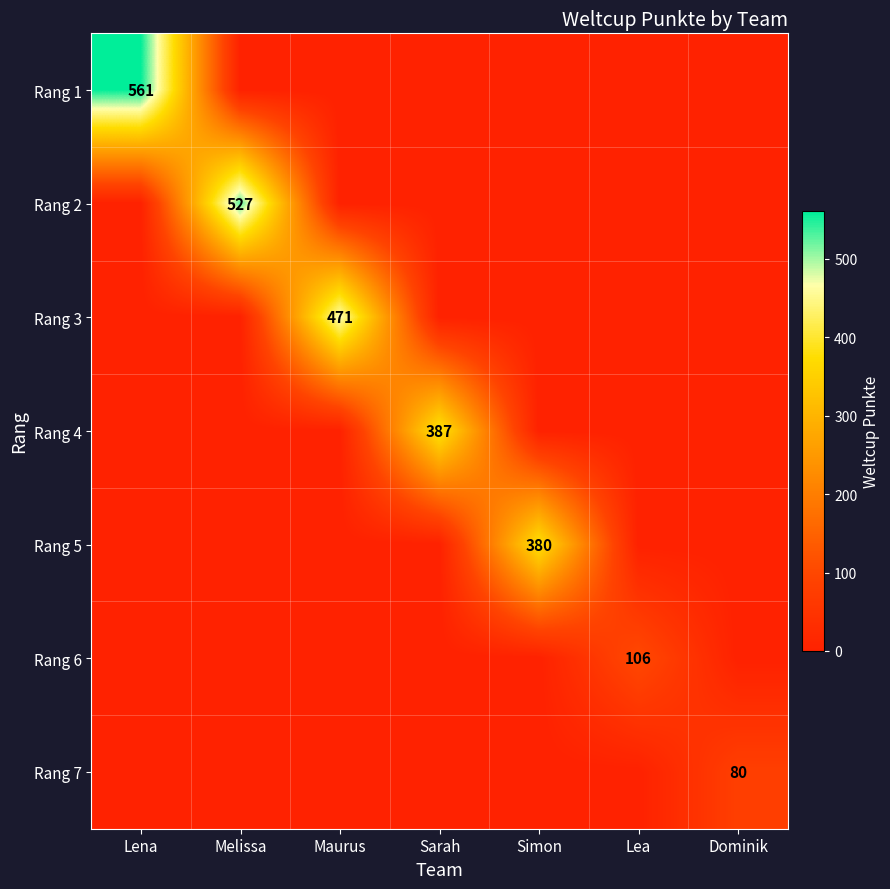

Is it true that Rang 3 equals 309 at Maurus?

False